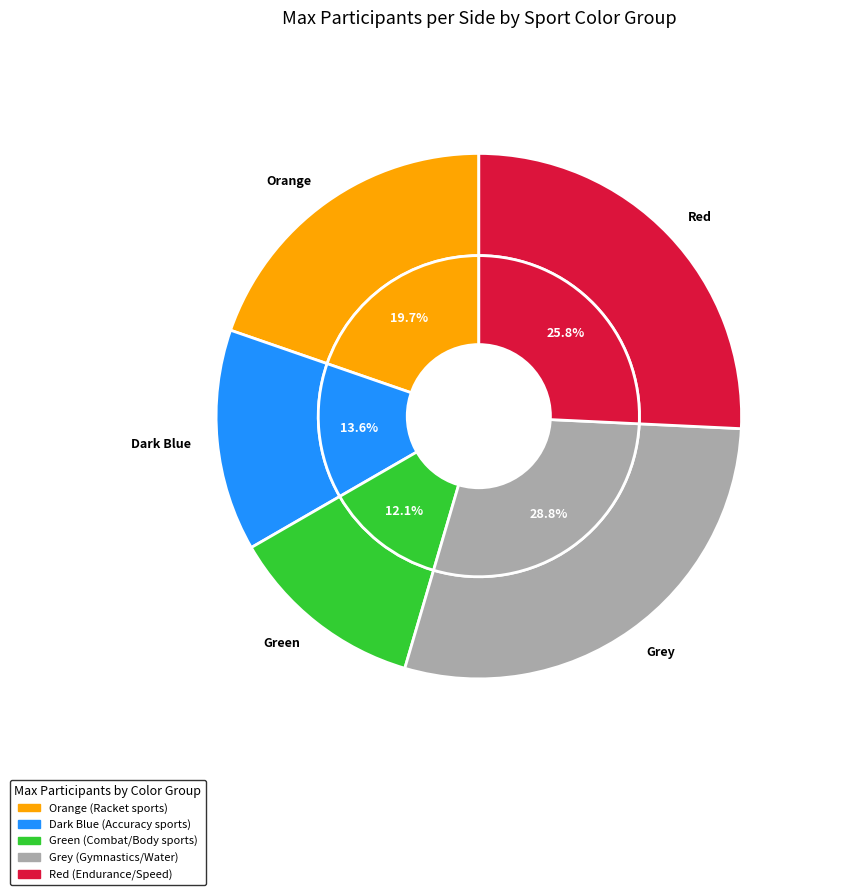

Does Red represent more than half of the total?

No